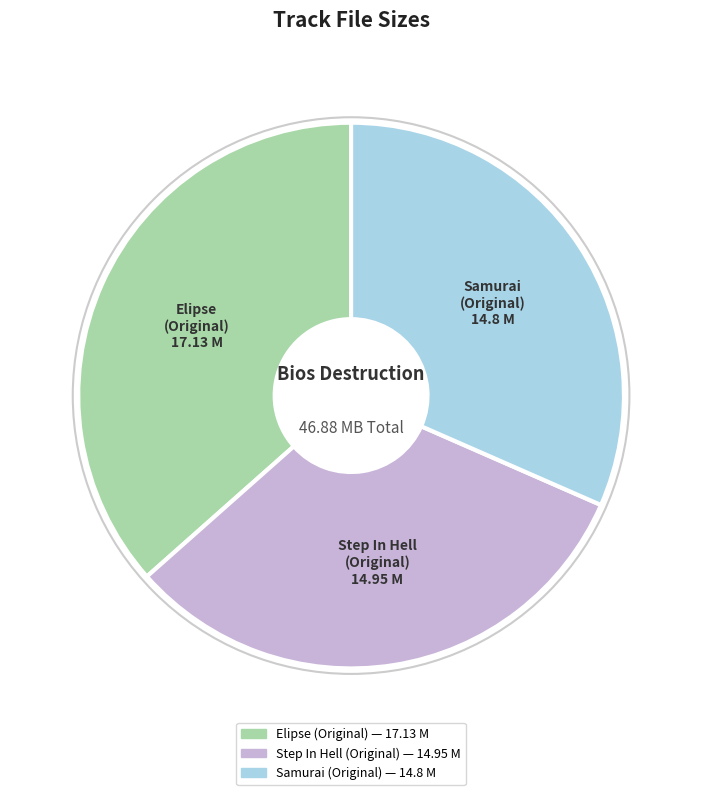

Is Elipse (Original) the majority of the pie?

No